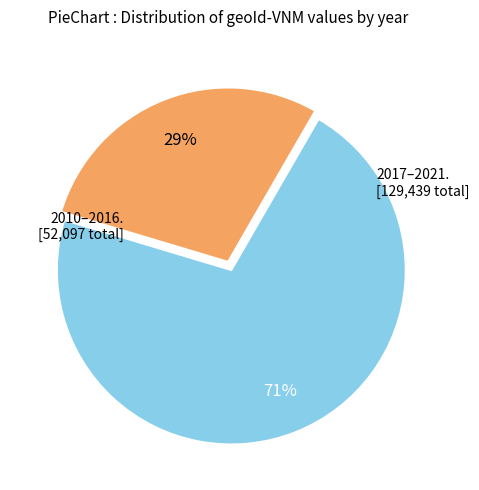

Is there any slice that represents more than half of the pie?

Yes